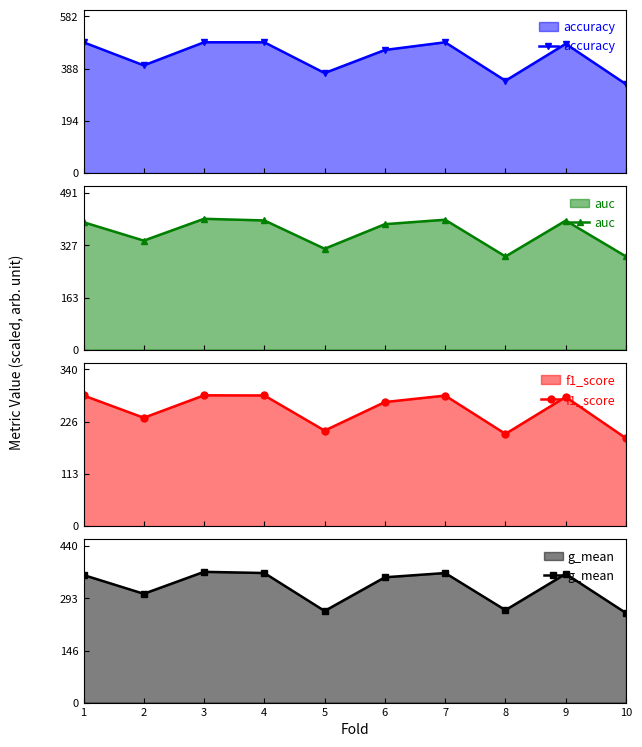

Which series has the largest range (max minus min)?

accuracy